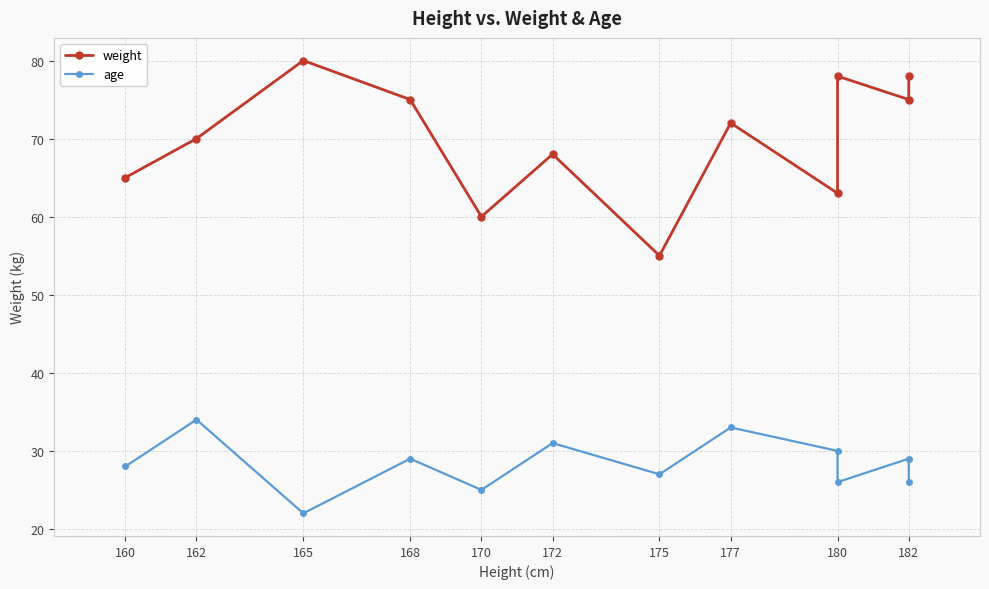

Rank the categories by weight value from highest to lowest.

165, 180, 182, 168, 182, 177, 162, 172, 160, 180, 170, 175